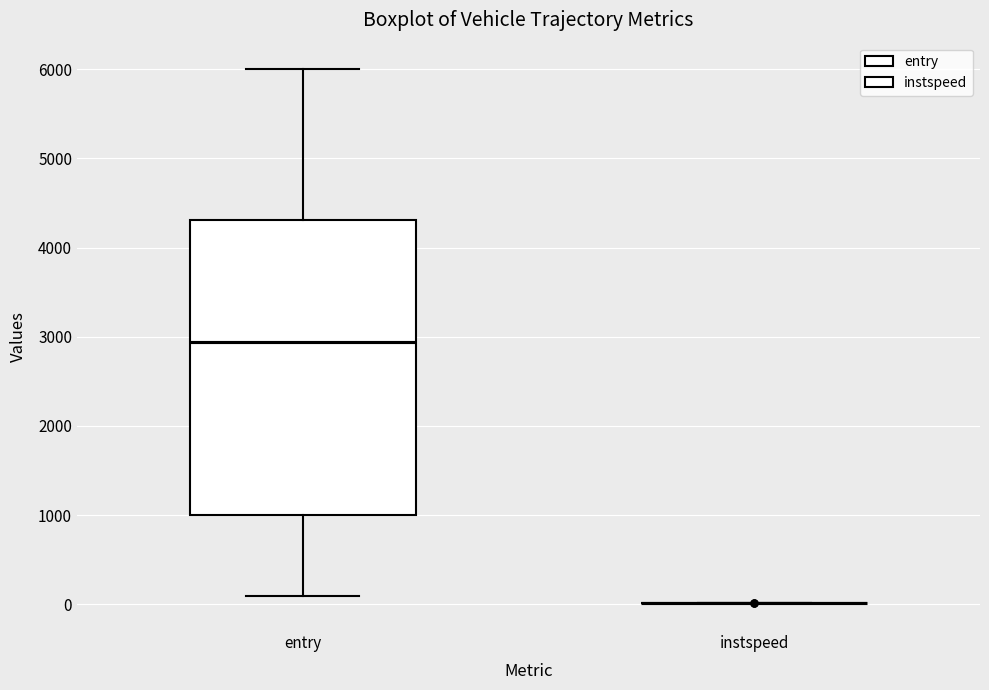

Reading left to right, read every box against the y-axis: the position of its median line, the range the box covers, and the ends of its whiskers. The values are not printed on the chart, so give them approximately, as read against the axis.

entry: median 2900, box 1000 to 4300, whiskers 100 to 6000
instspeed: box collapsed to a line at 0, whiskers 0 to 0